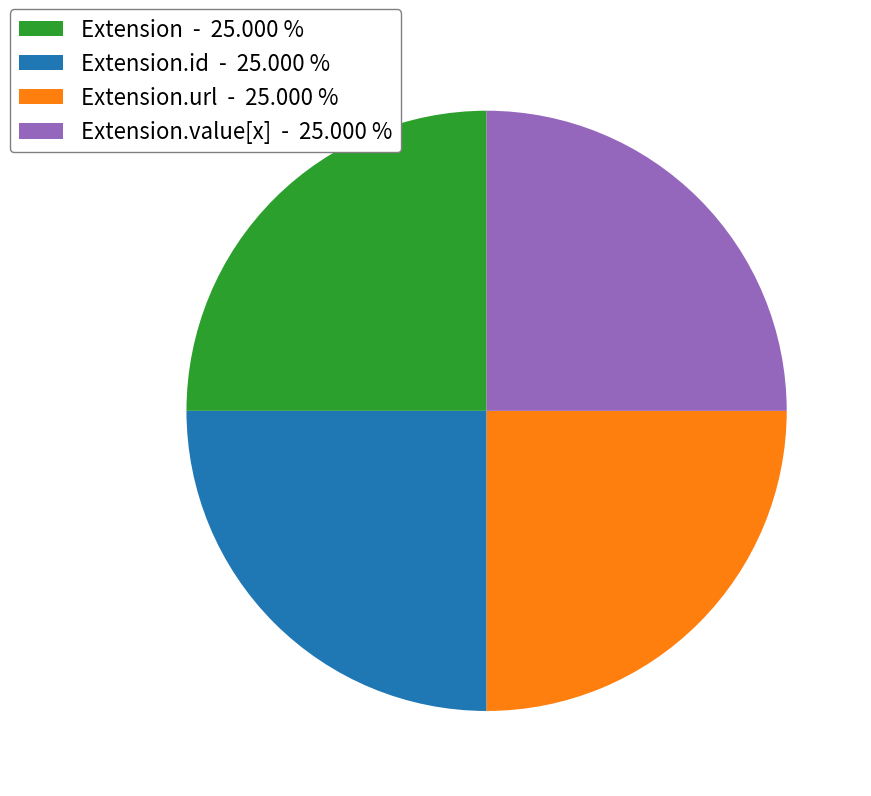

What is the ratio of the value at Extension.id - 25.000 % to the value at Extension - 25.000 %?

1.0